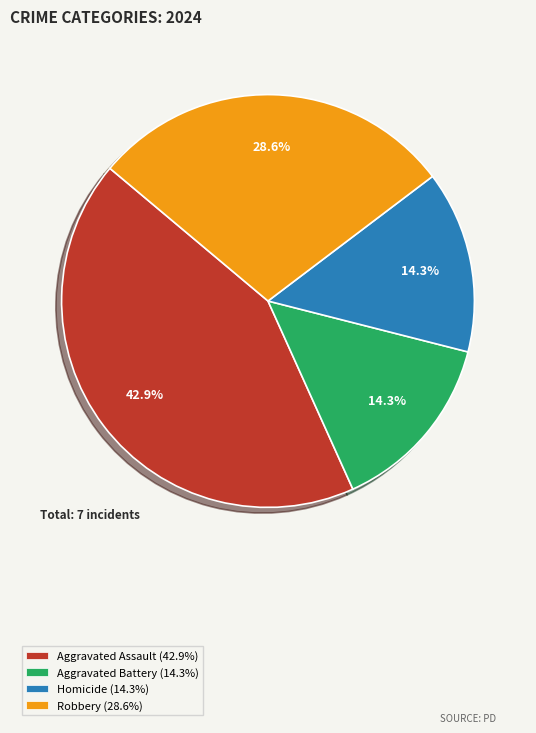

Is it true that Homicide is 2% of the pie?

False